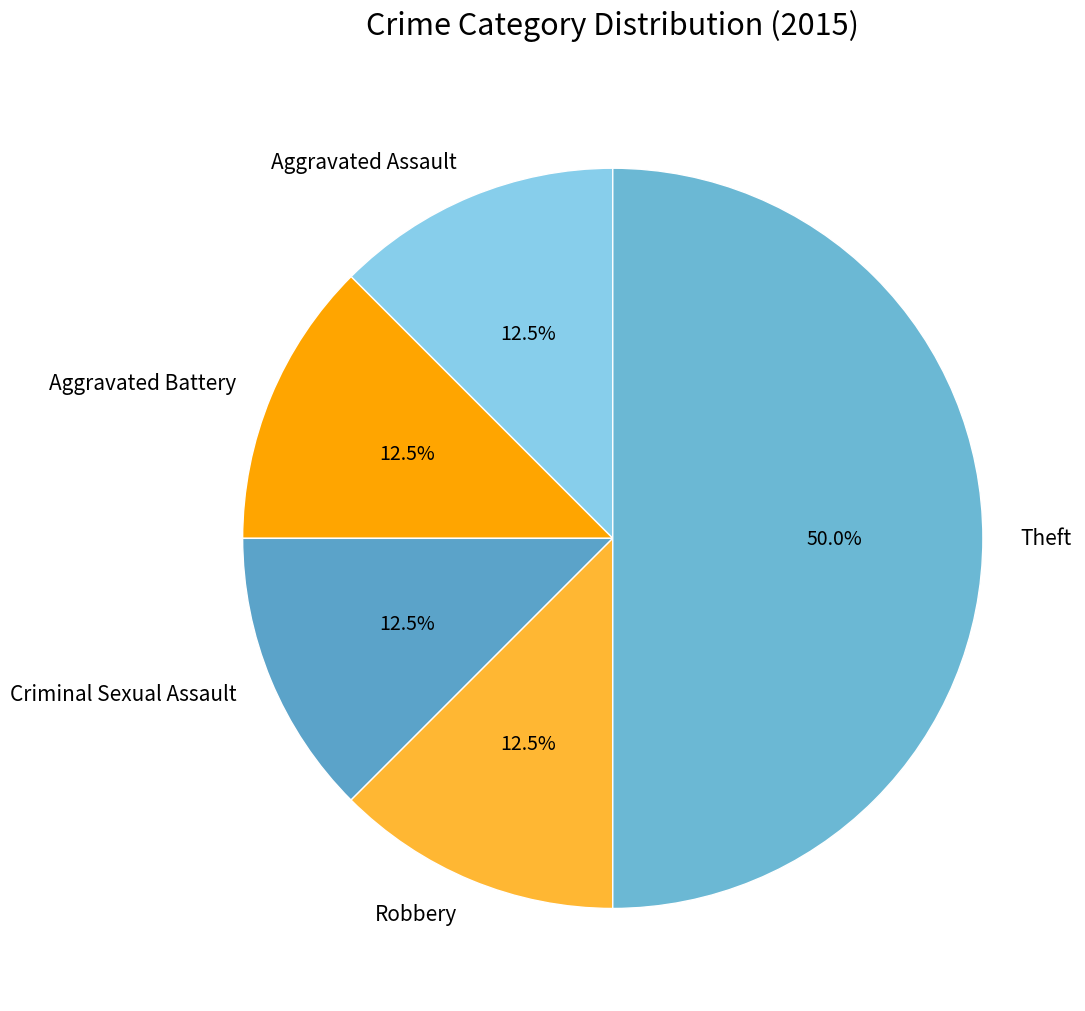

Between Theft and Robbery, which is larger?

Theft